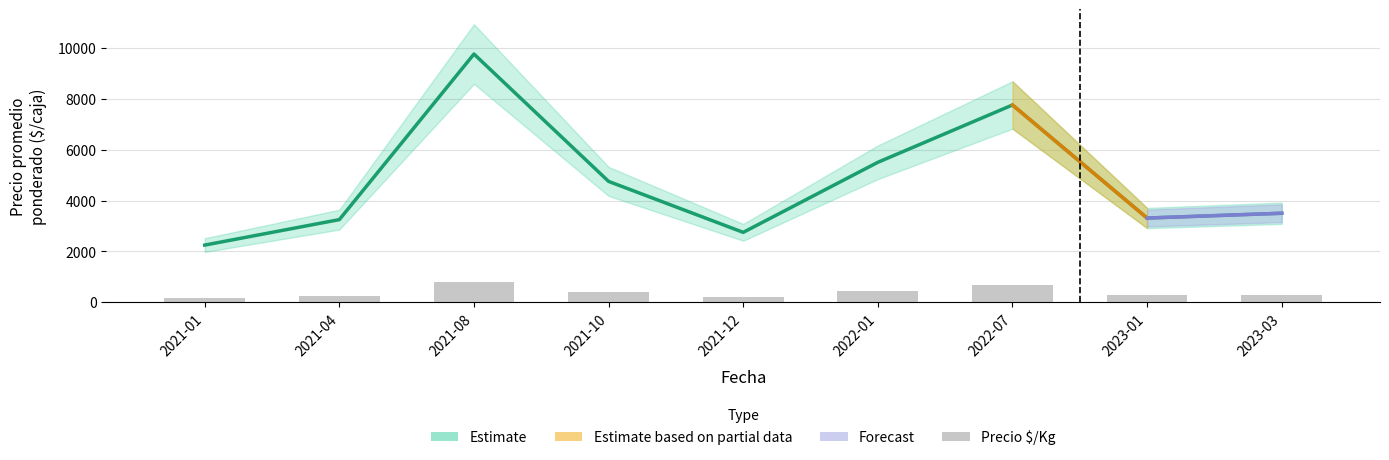

List the labels in order of value, smallest first.

2021-01, 2021-12, 2021-04, 2023-01, 2023-03, 2021-10, 2022-01, 2022-07, 2021-08